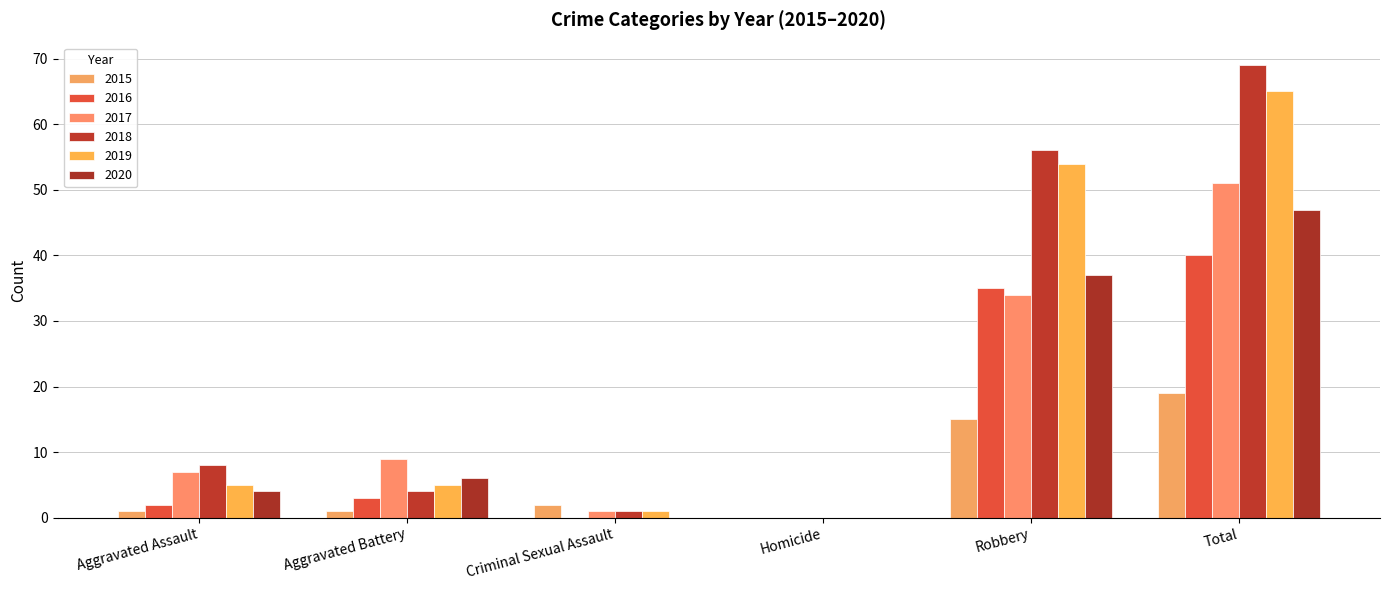

Count the number of categories in the chart.

6